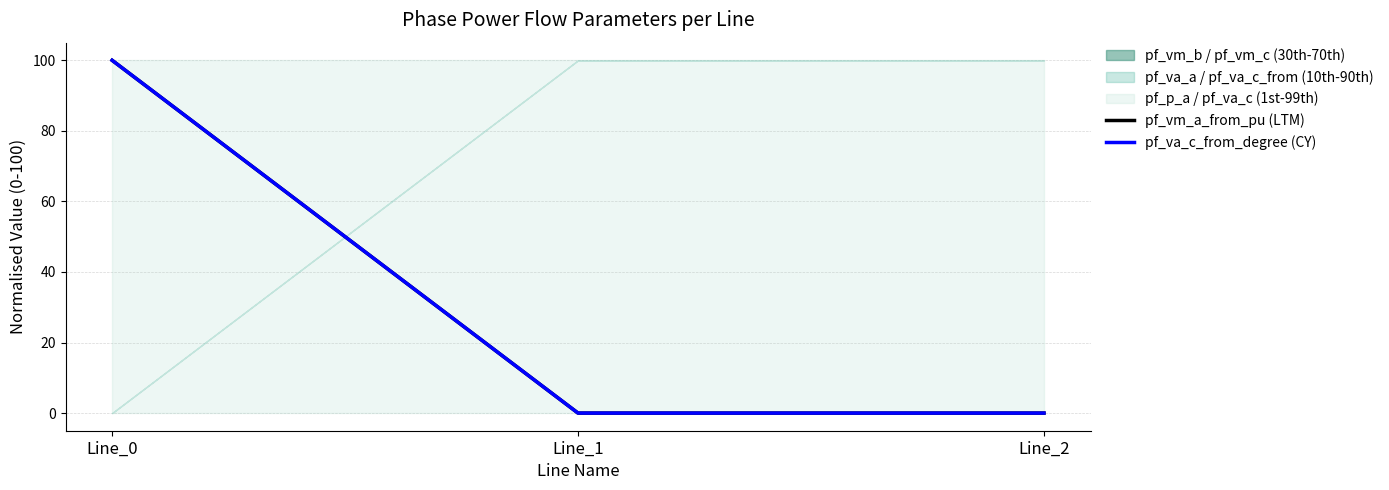

The pf_vm_a_from_pu (LTM) series shows 0 at Line_1. True or false?

True